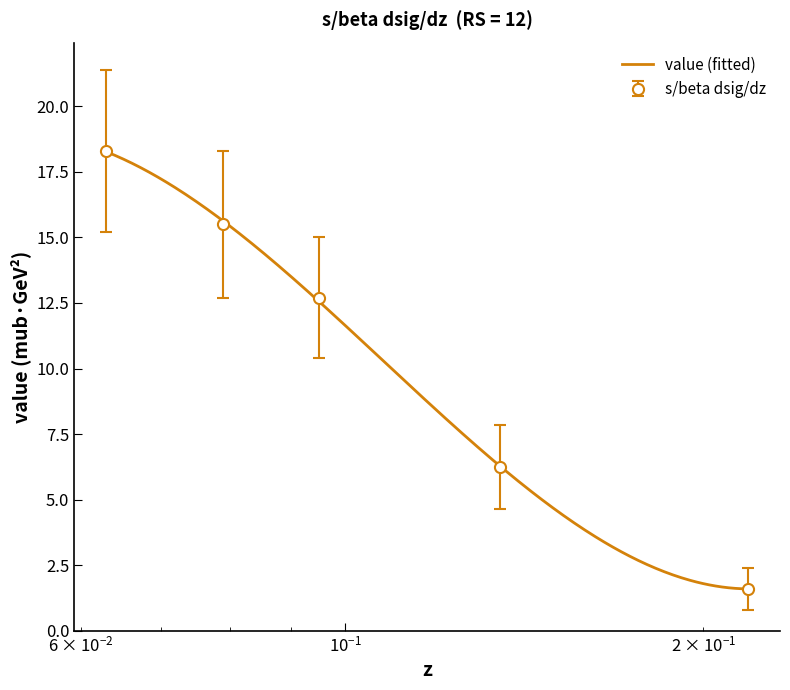

Does the chart have visible grid lines?

No